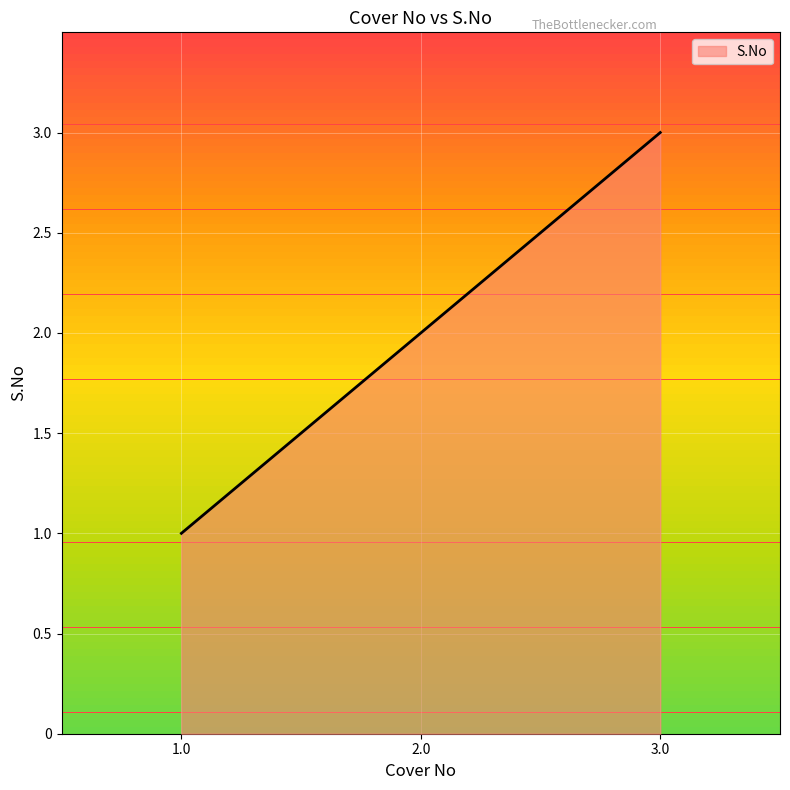

How many lines are shown in the chart?

1